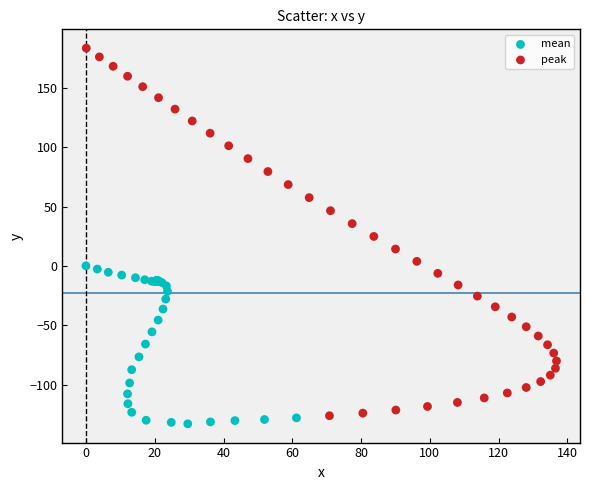

Which series reaches the maximum Y coordinate?

peak